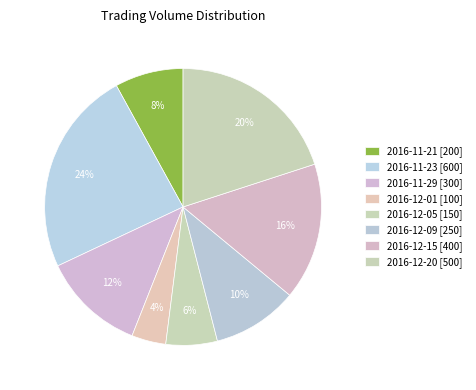

To the nearest percent, what is the combined percentage of 2016-12-01 and 2016-11-21?

12%